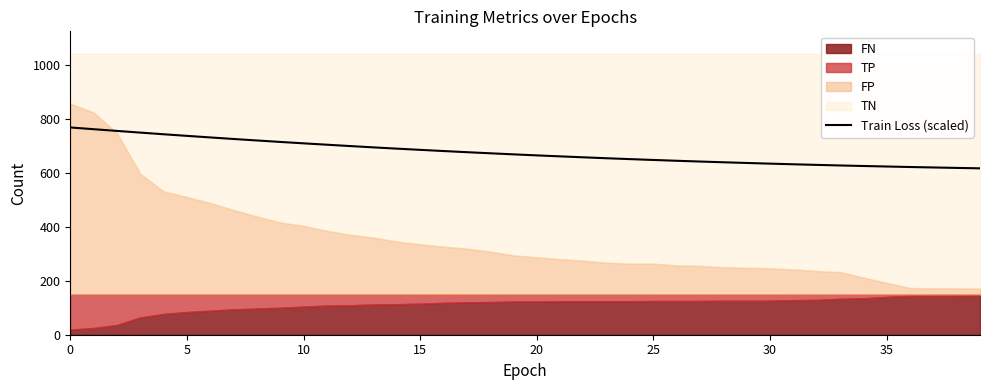

What is the label of the 26th point from the left?

25